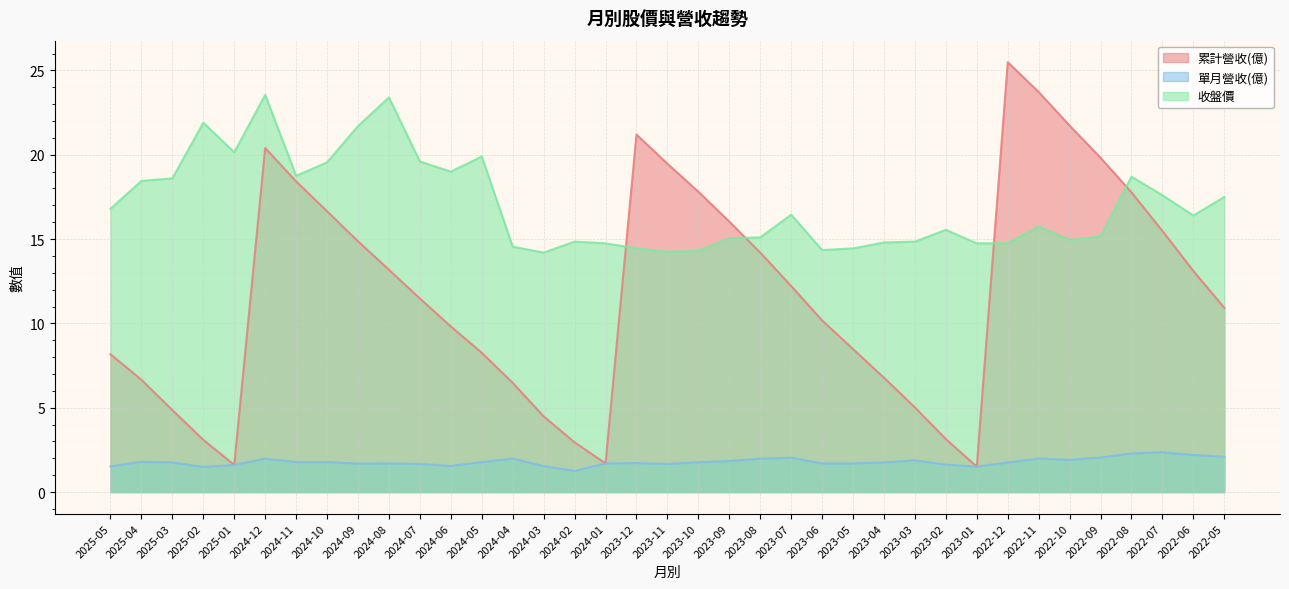

Which label corresponds to the smallest value in the chart?

2024-02